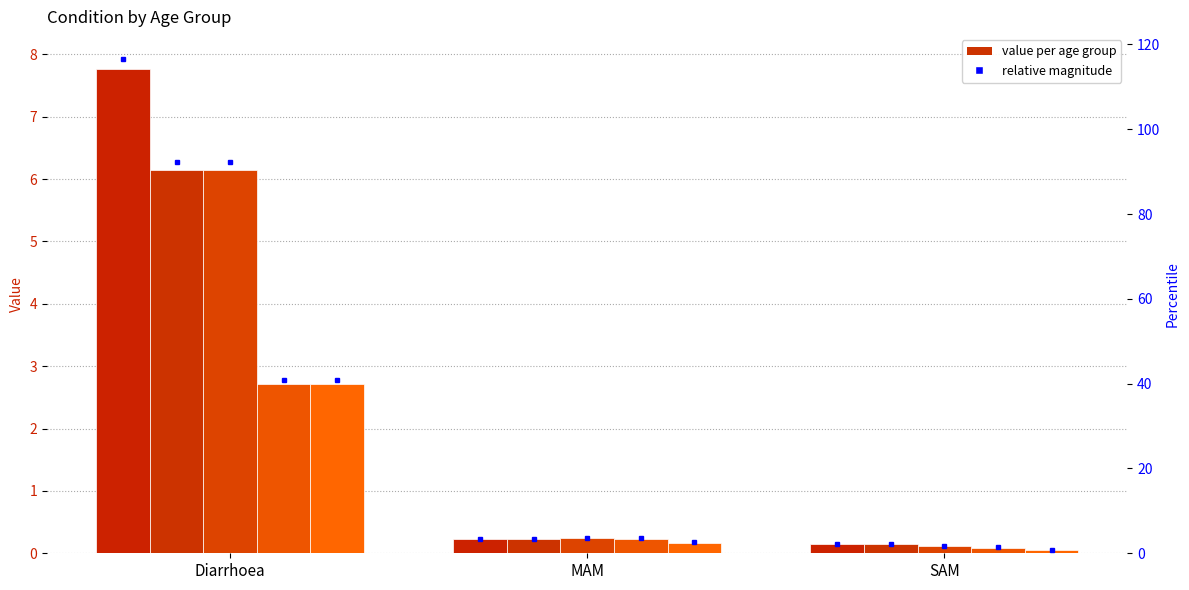

List the labels in order of 6-11 months value, smallest first.

SAM, MAM, Diarrhoea